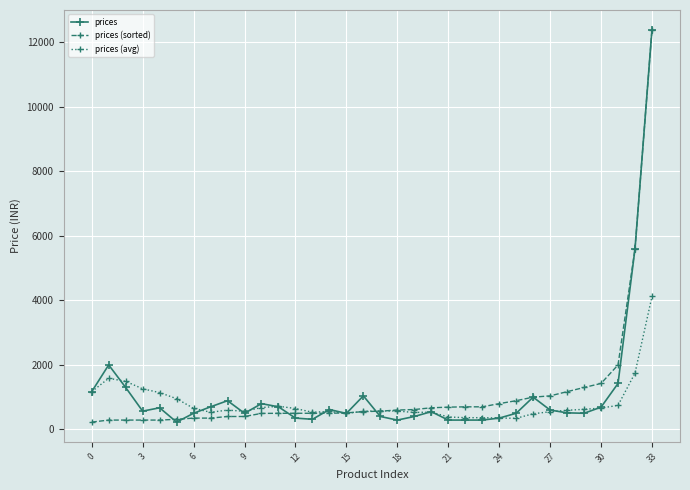

What is the minimum value for prices (avg)?

342.4